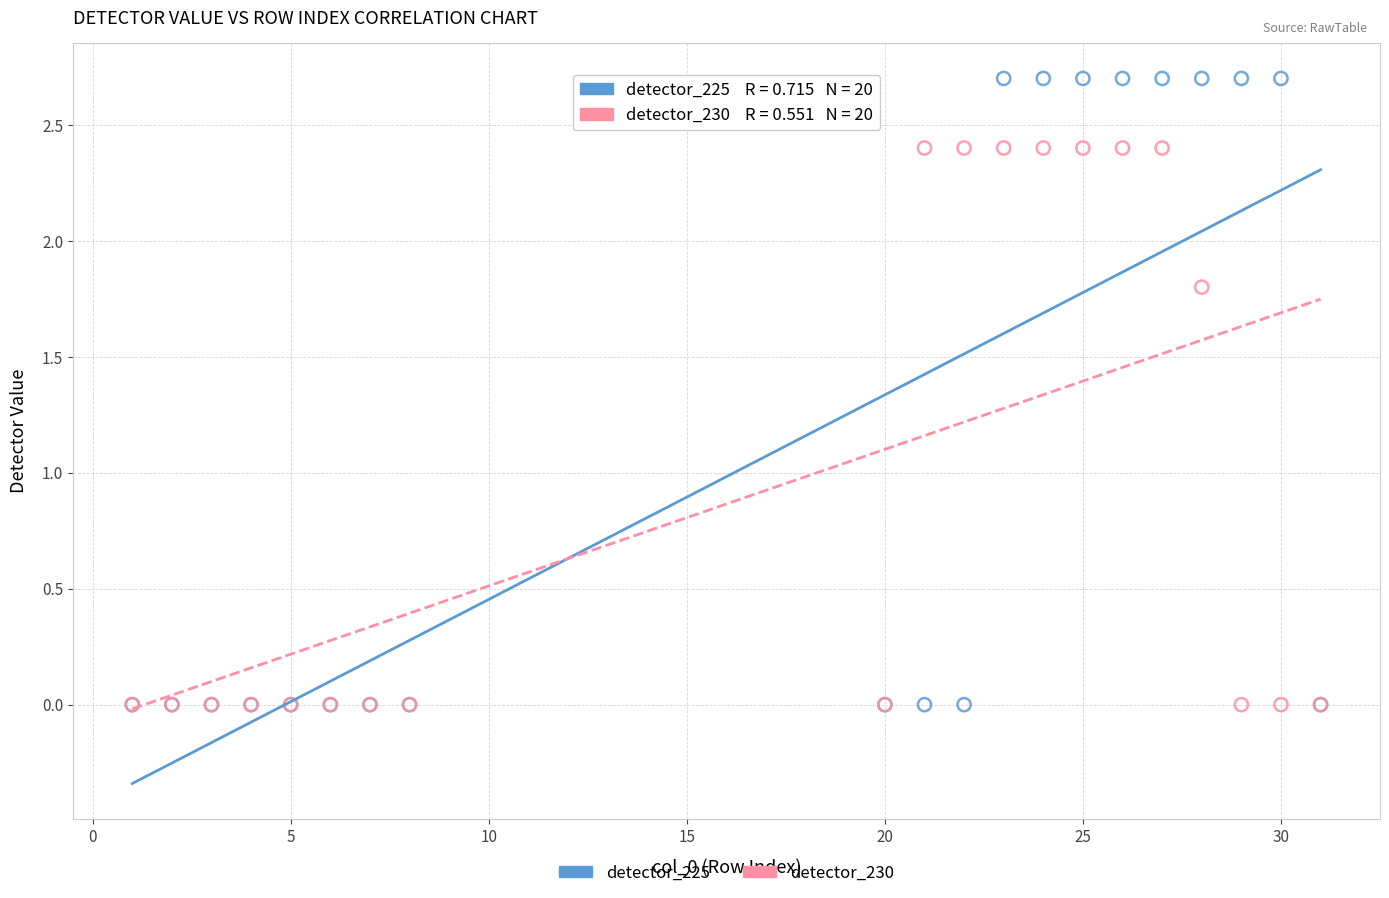

Which series has the widest spread of Y values?

detector_225